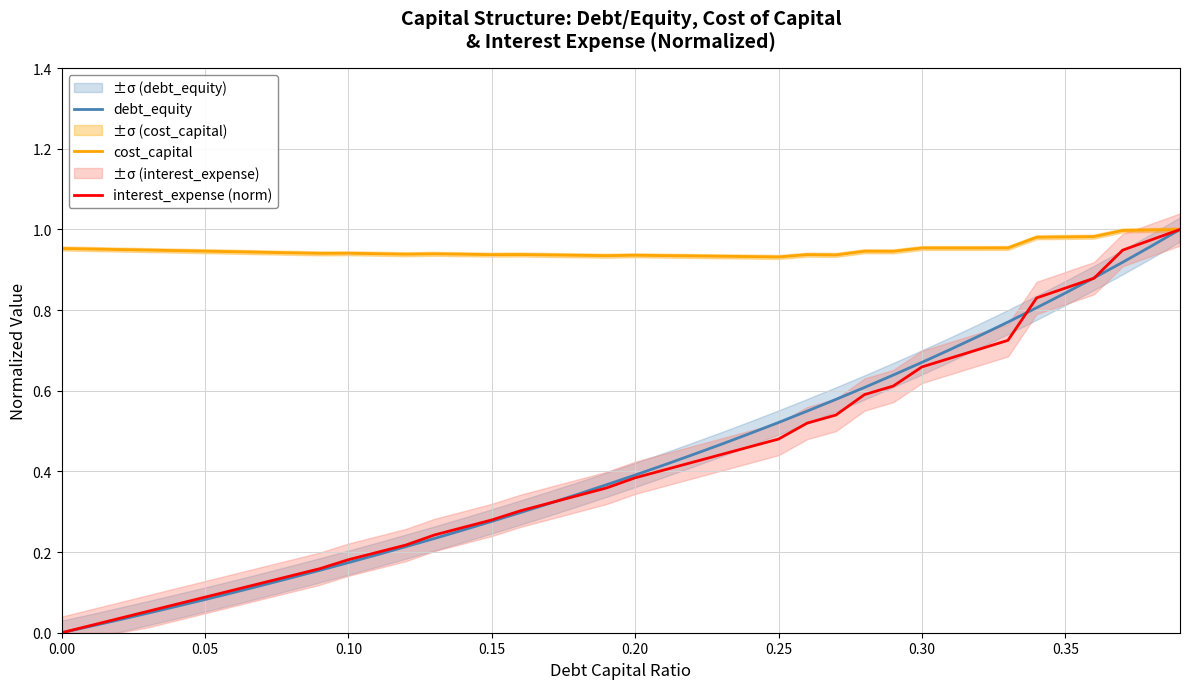

True or false: cost_capital has a value of 1.2 at 0.25.

False